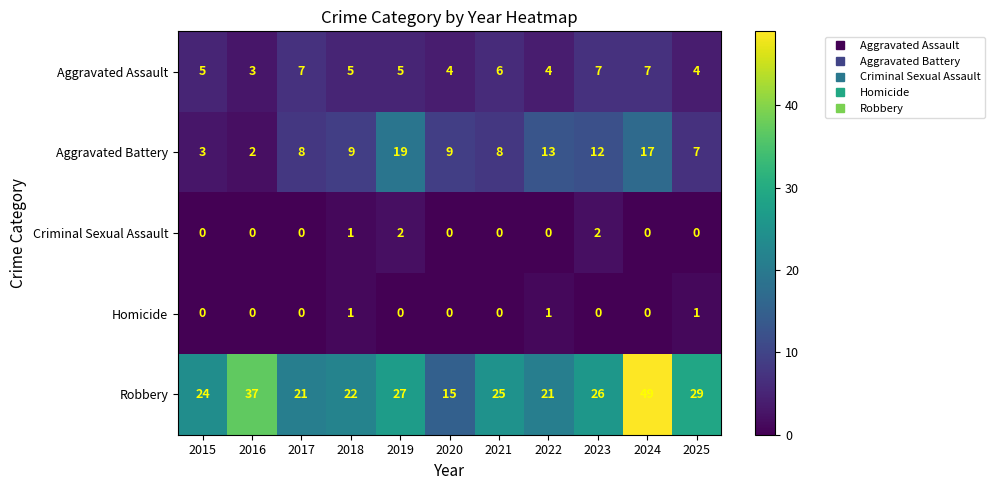

The value of Criminal Sexual Assault at 2024 is -1. True or false?

False